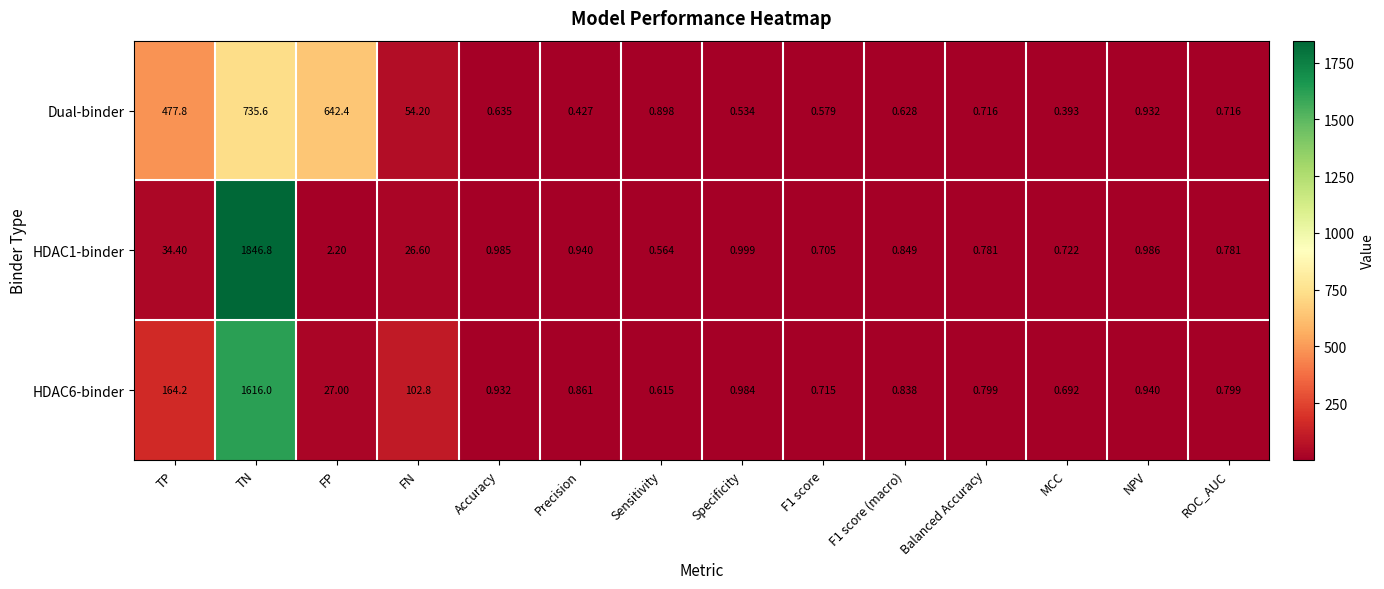

At how many categories does at least one series exceed 1127?

1